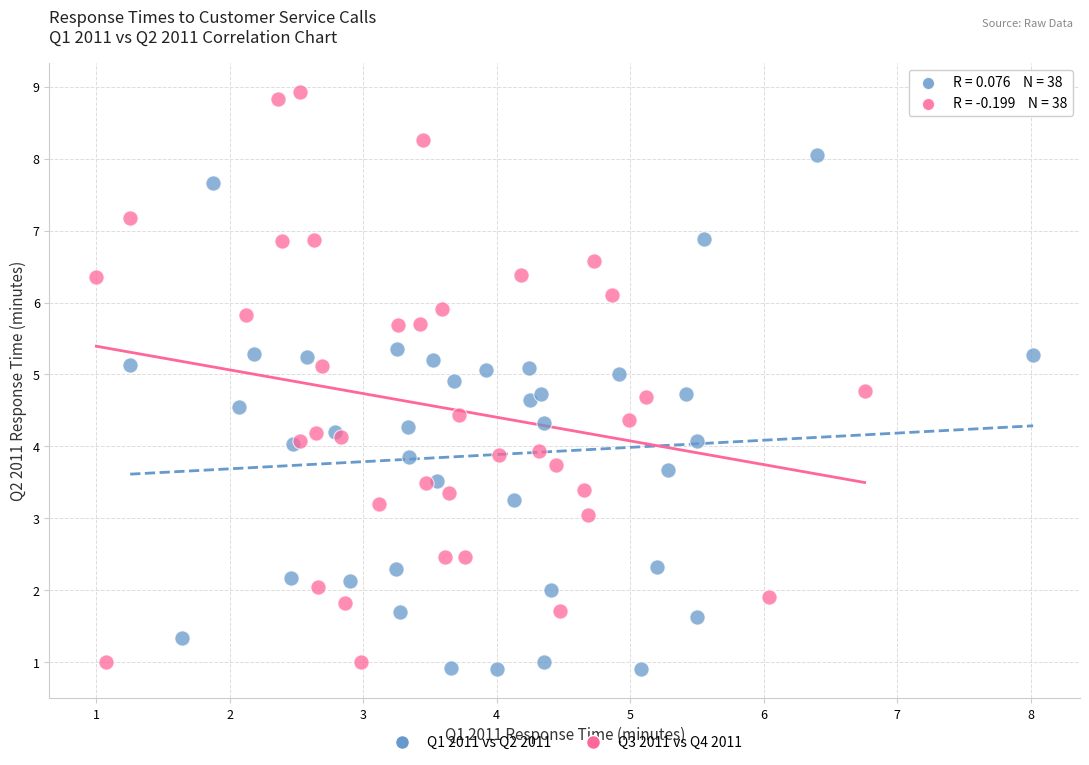

Which series contains the highest Y value?

Q3 2011 vs Q4 2011